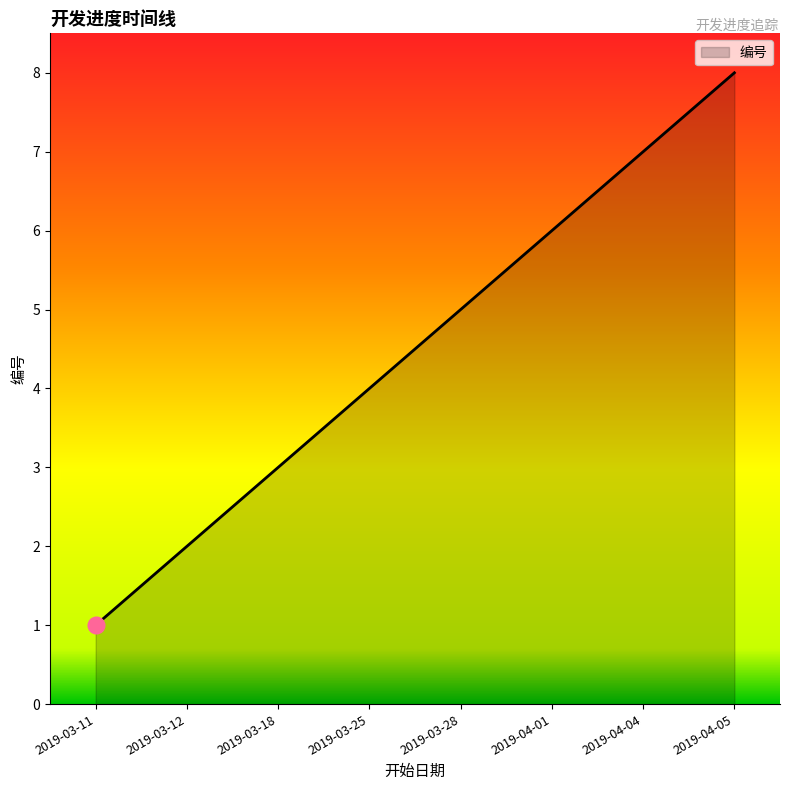

The value at 2019-03-18 is 4. True or false?

False